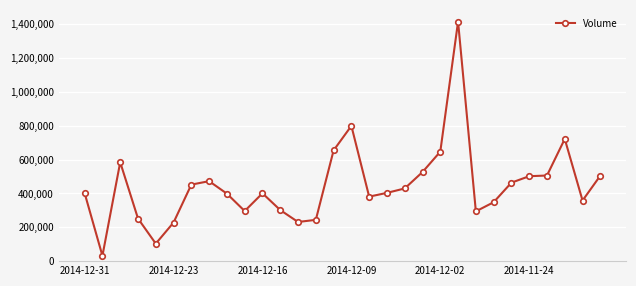

Is this an area chart (filled region under the line)?

No